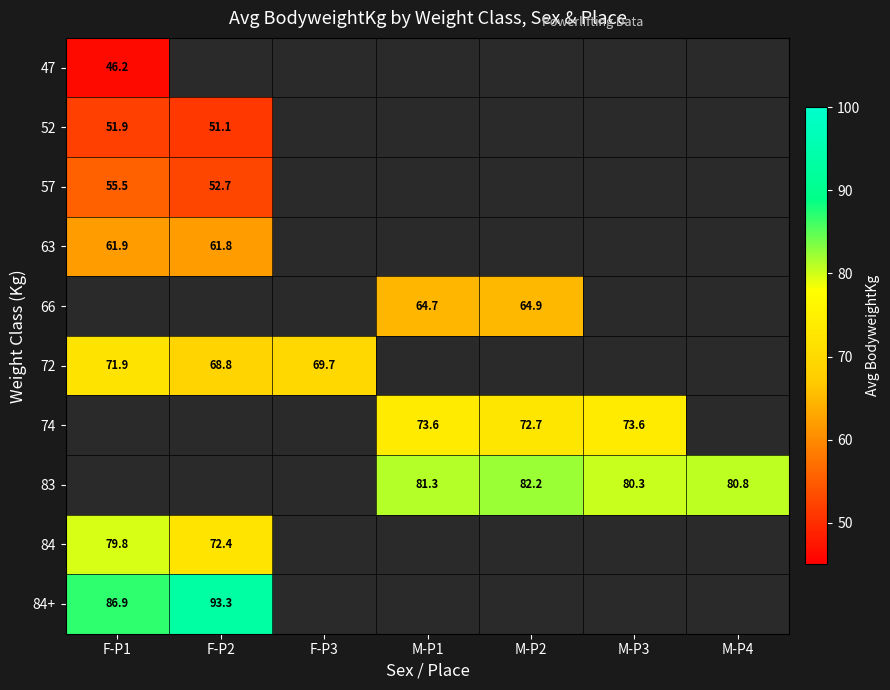

True or false: 83 has a value of 80.8 at M-P4.

True